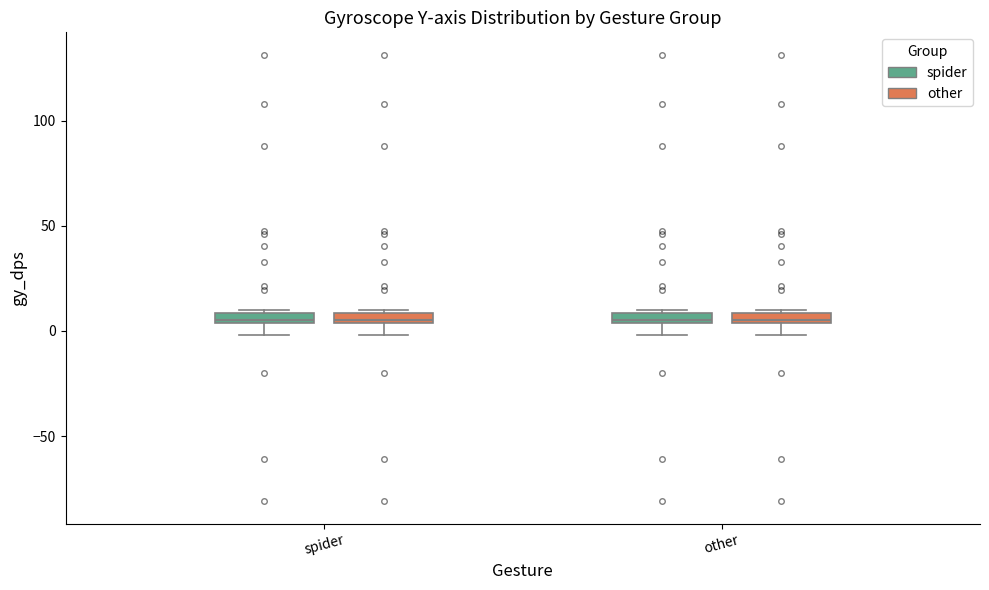

Where is the upper edge of the box for other (other) on the y-axis? The values are not printed on the chart, so give them approximately, as read against the axis.

10